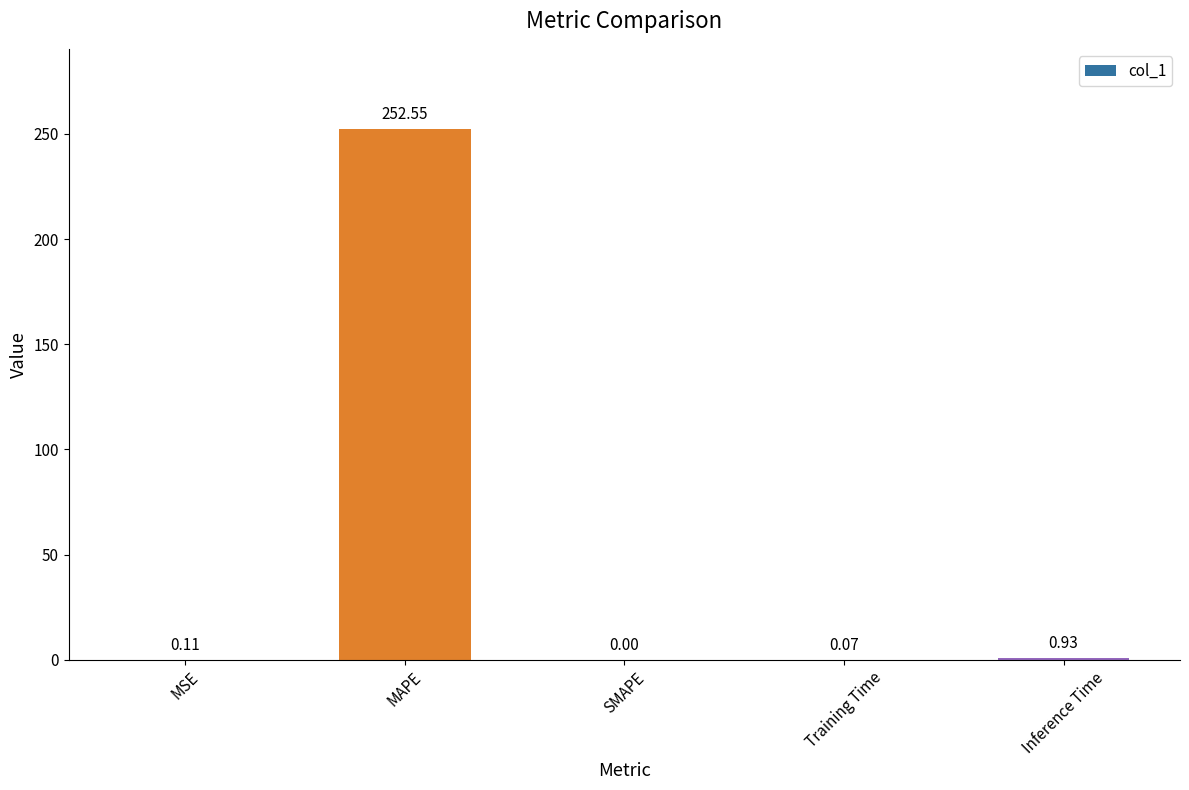

Which label corresponds to the largest value in the chart?

MAPE